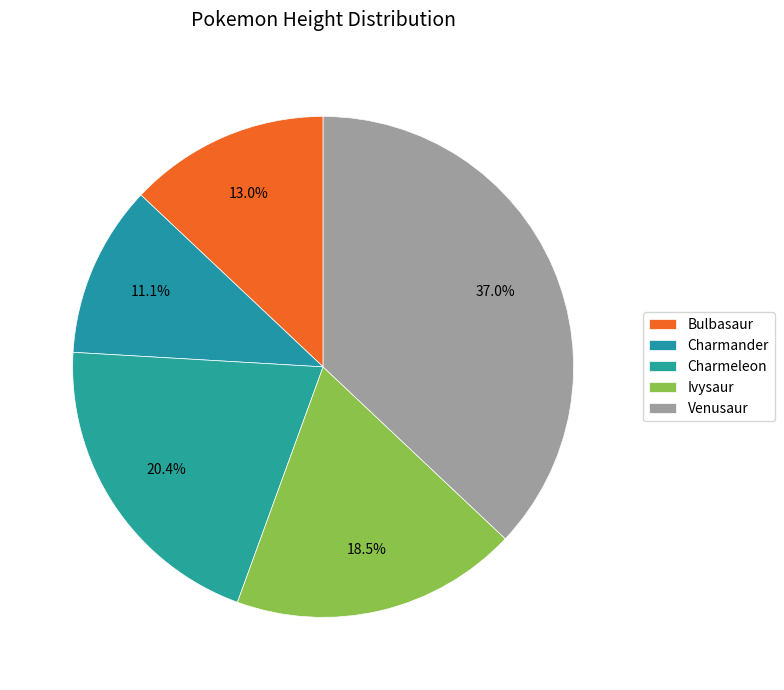

Is there any slice that represents more than half of the pie?

No